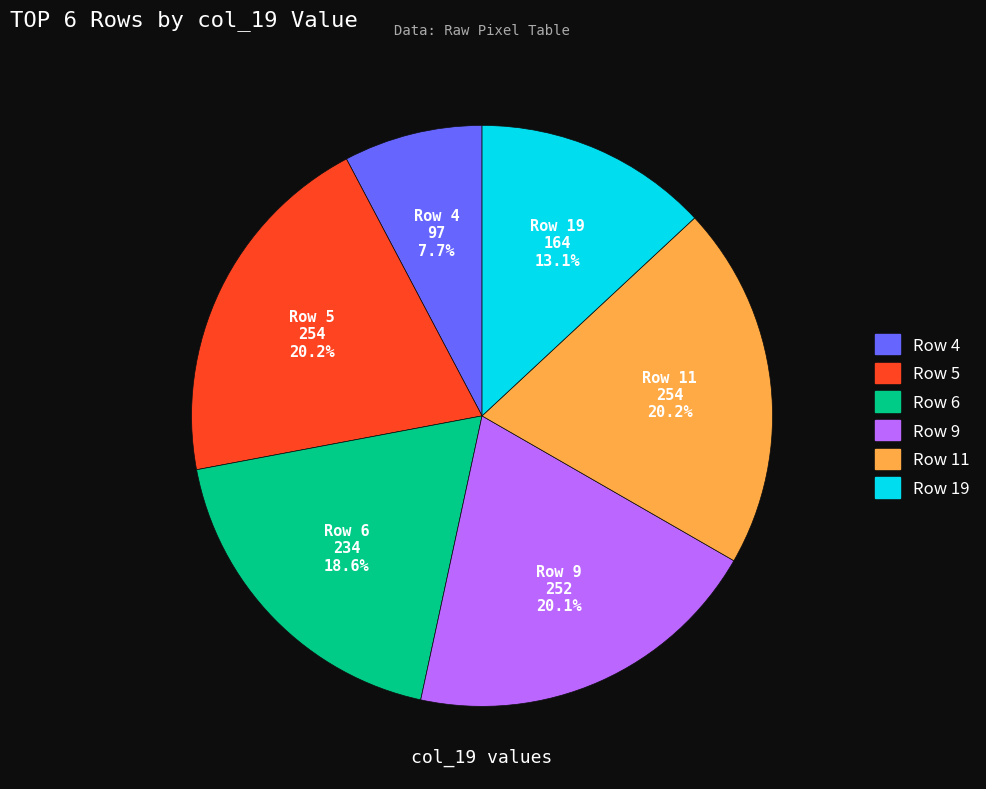

Is it true that Row 19 is 13% of the pie?

True